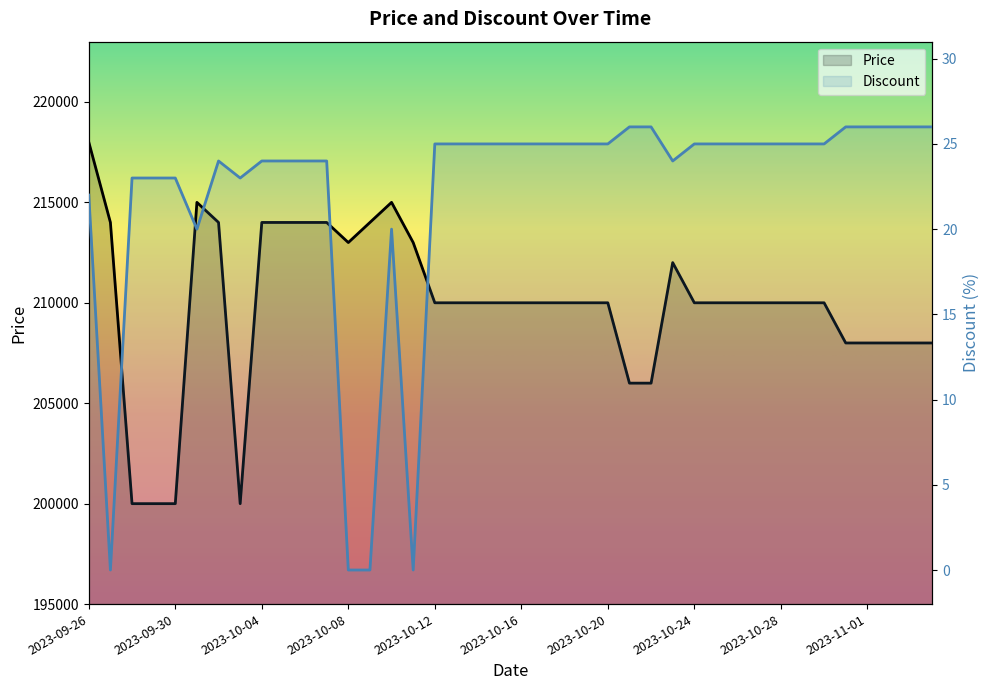

Is it true that Price equals 210000 at 2023-10-18?

True